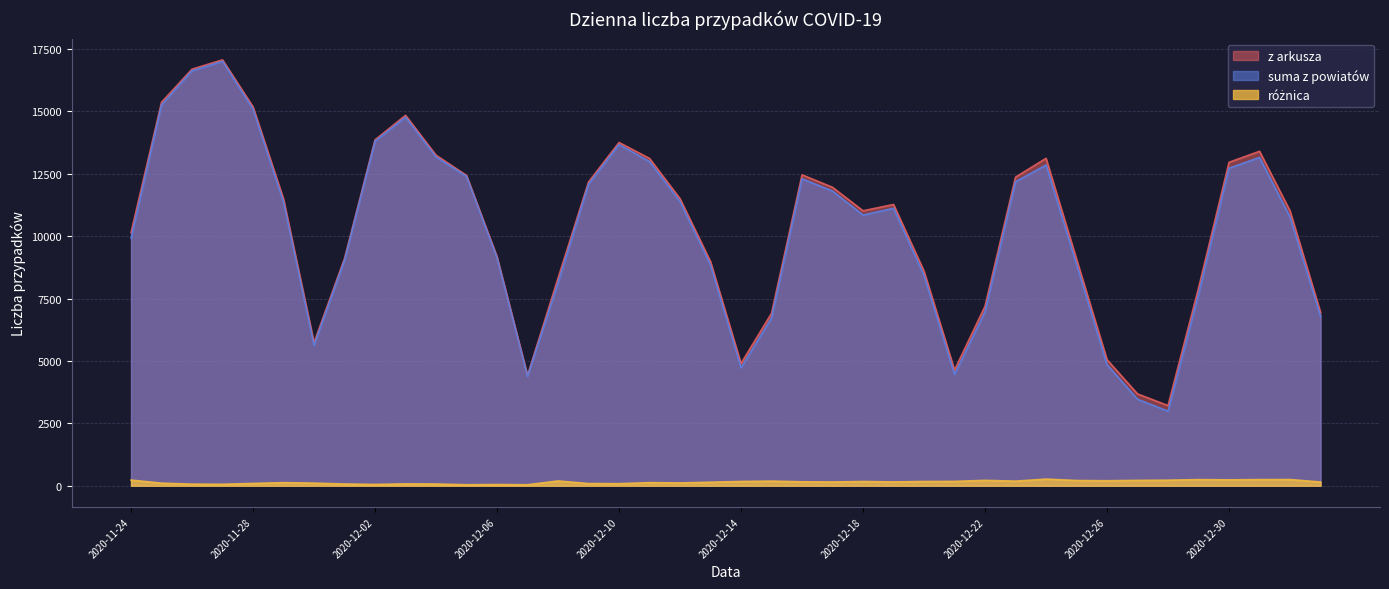

Which series changed the most between 2020-12-12 and 2020-12-15?

suma z powiatów